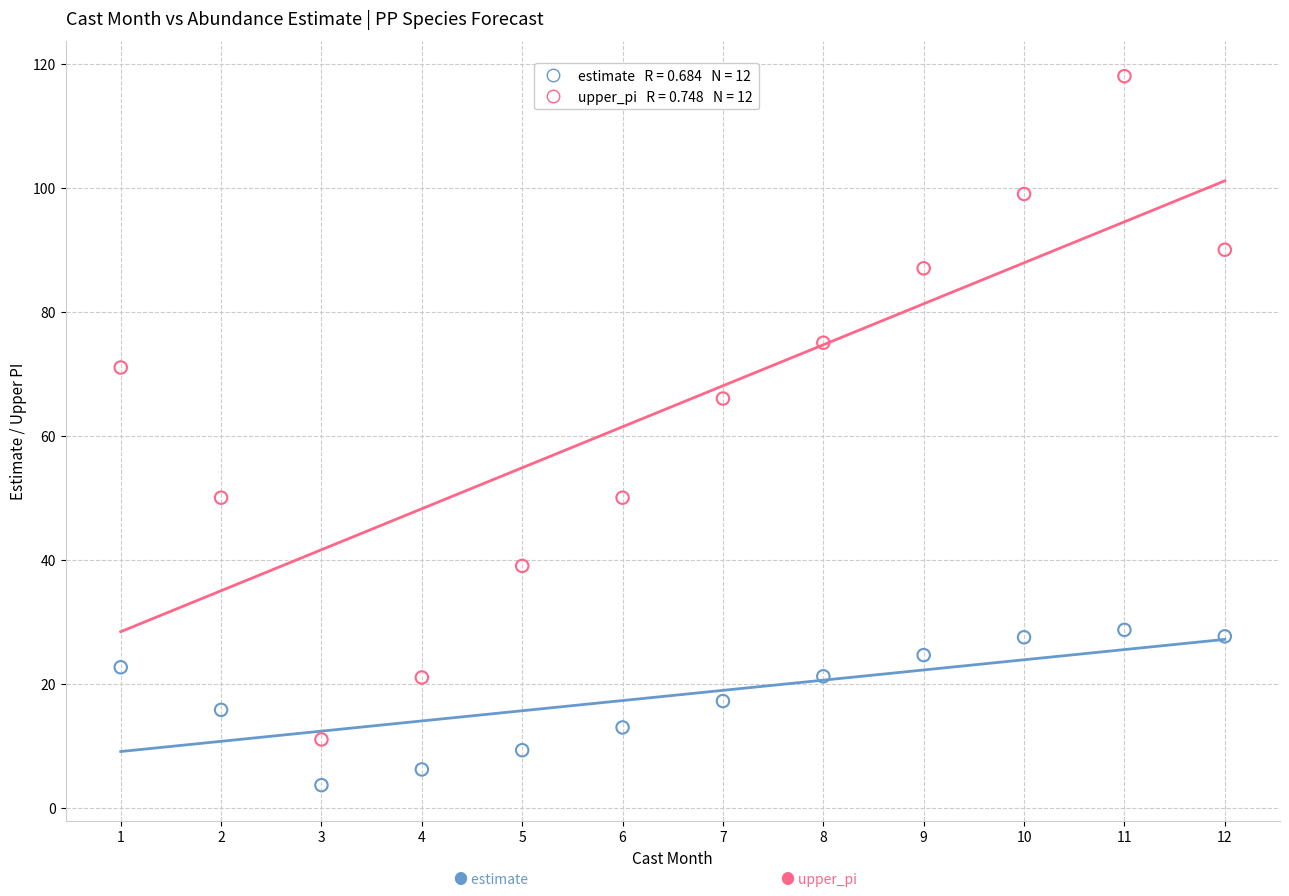

Across all series, what Y value is closest to 60?

66.0